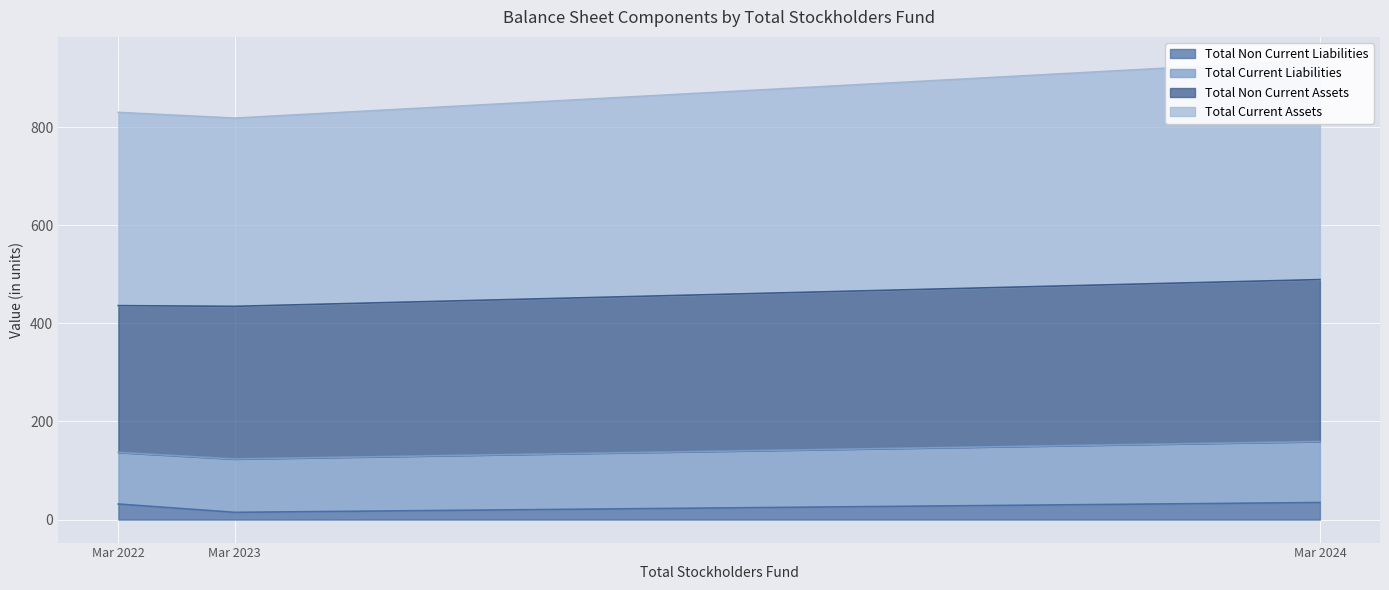

True or false: Total Non Current Liabilities has a value of 34.8 at Mar 2024.

True